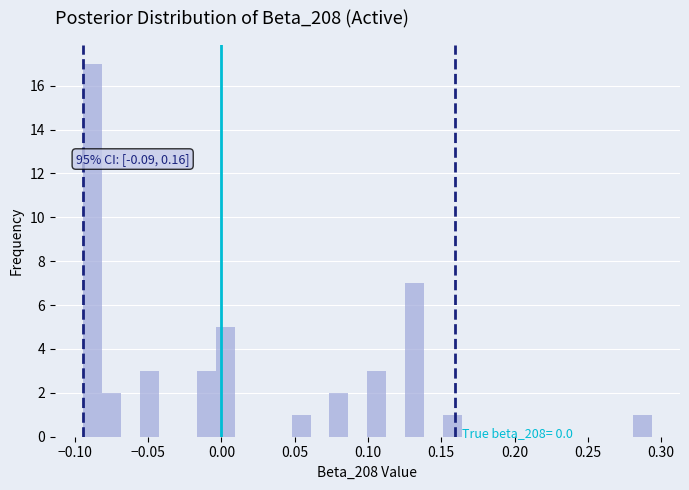

Read against the x-axis, roughly where is the centre of the tallest bar?

-0.090